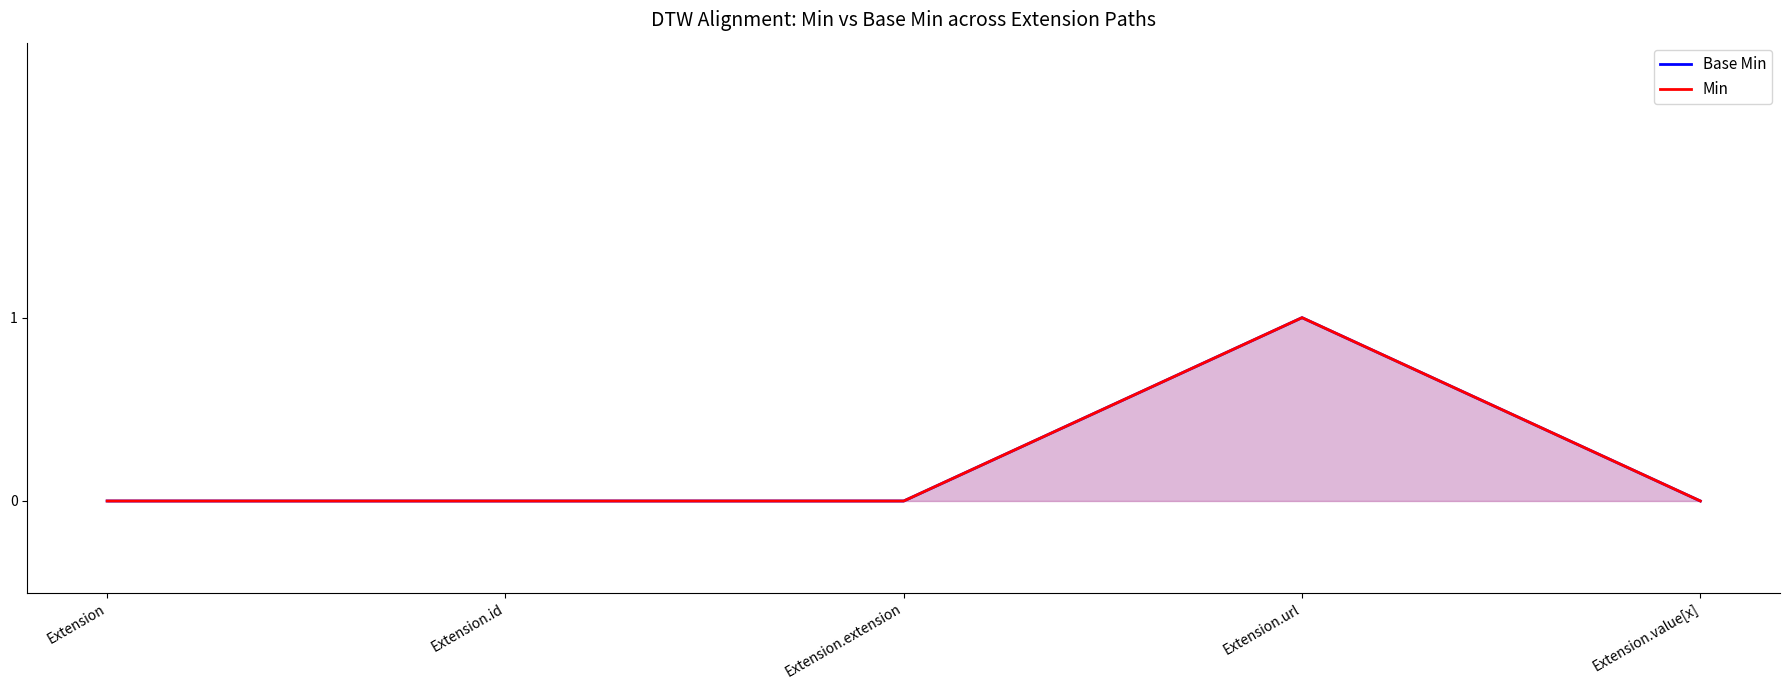

At which label does Base Min reach its peak?

Extension.url